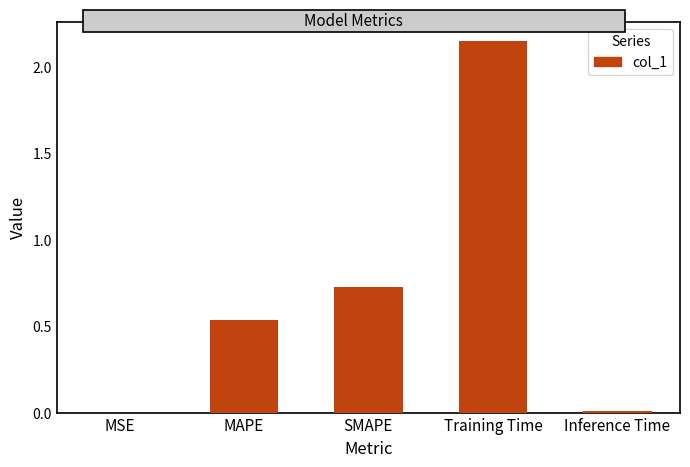

Which category has the highest value across all series?

Training Time